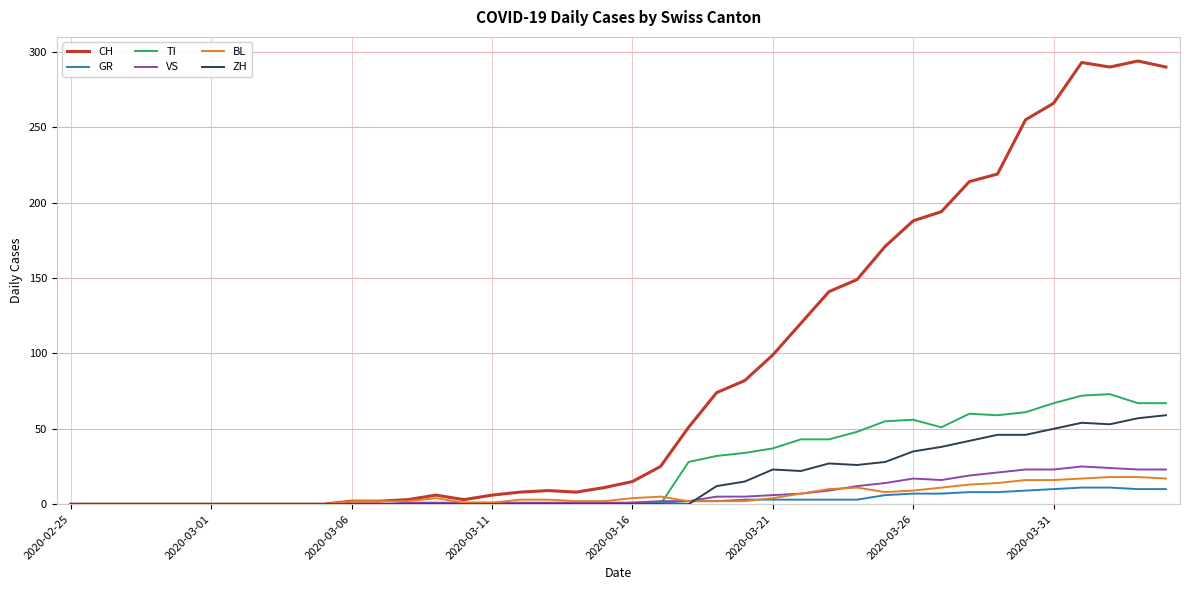

What is the greatest value displayed?

294